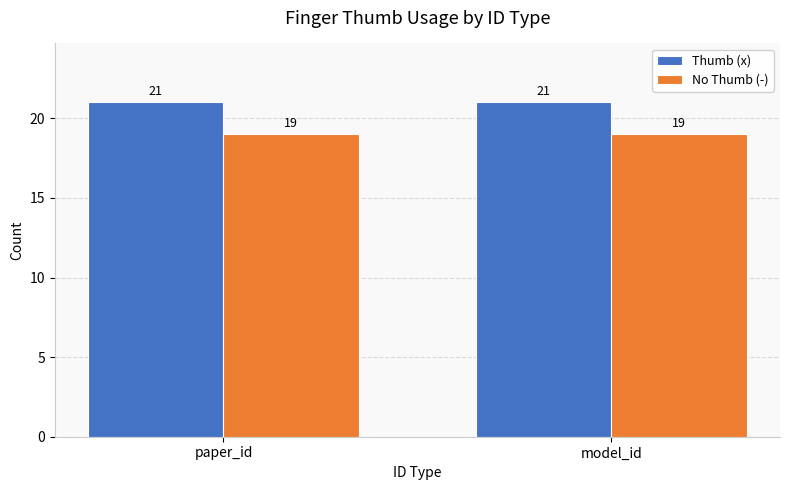

What are all the series names shown in the legend?

Thumb (x), No Thumb (-)